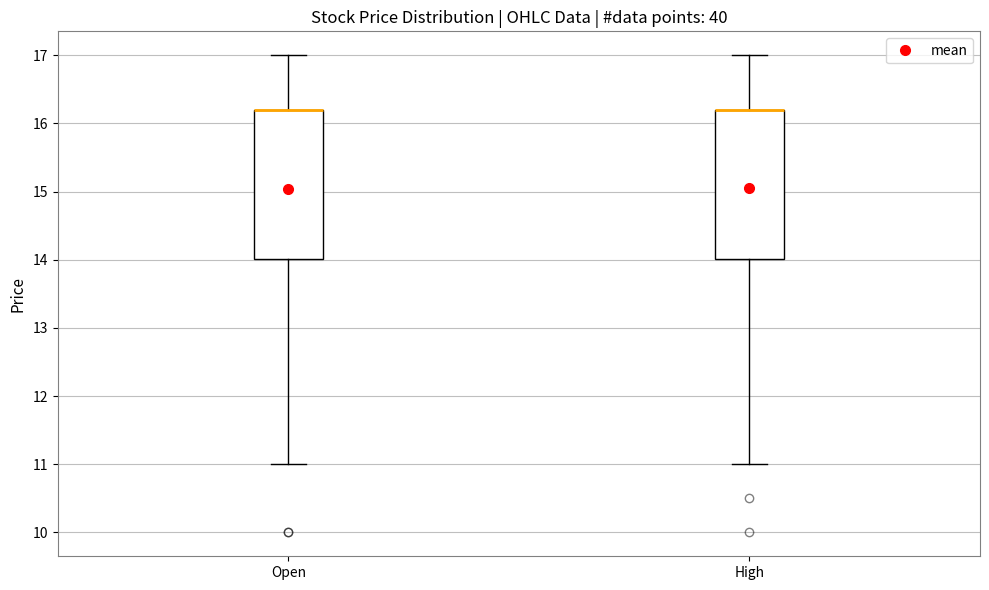

Where is the upper edge of the box for Open on the y-axis? The values are not printed on the chart, so give them approximately, as read against the axis.

16.2